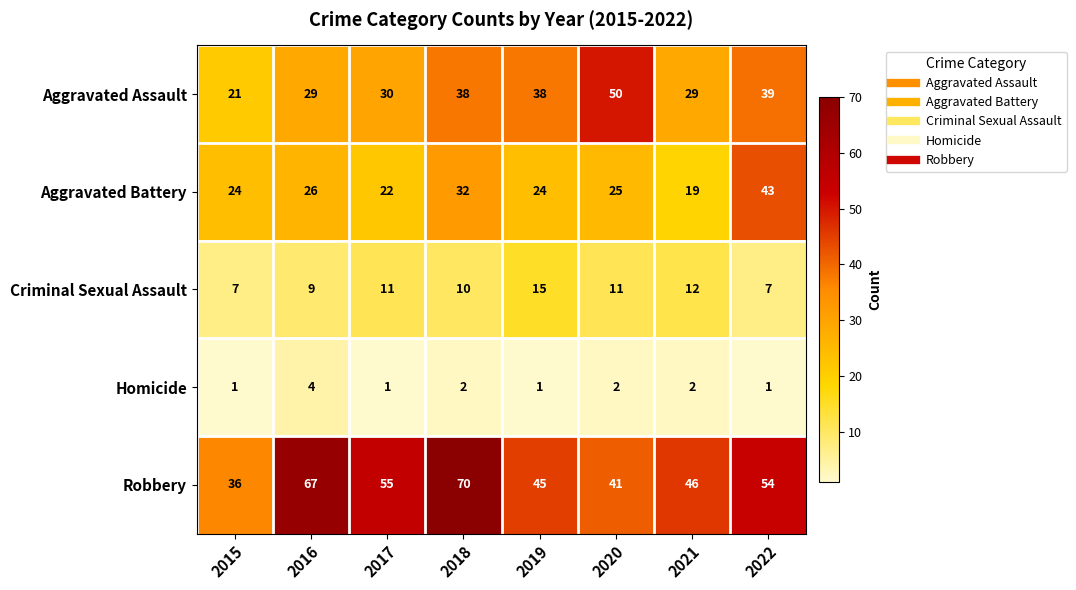

At which category is the sum across all series the highest?

2018